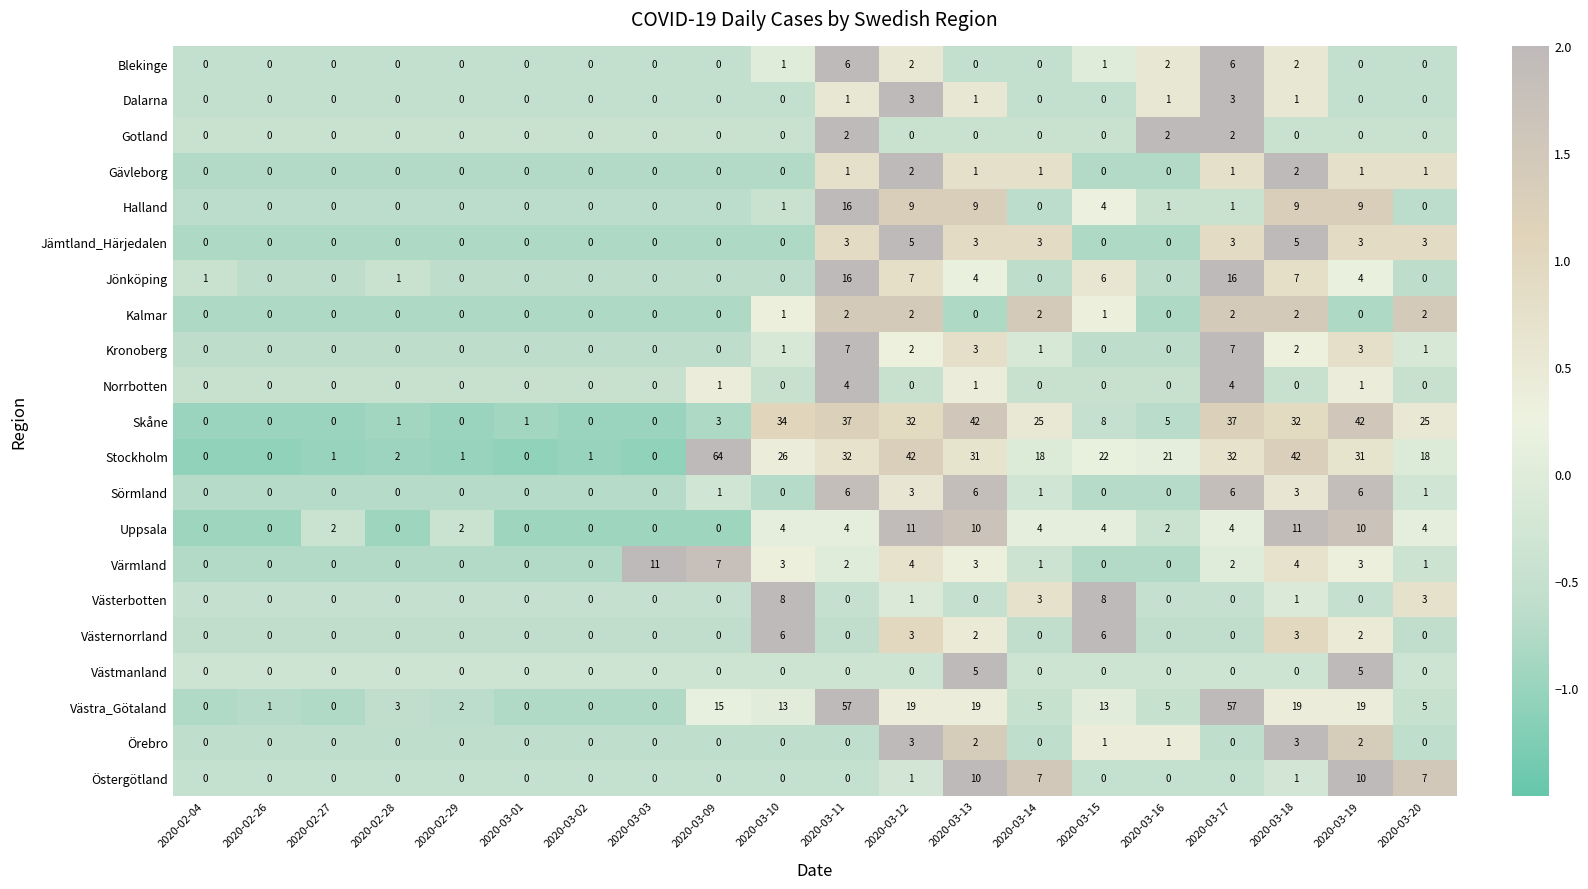

Which series has the largest total across all categories?

Stockholm